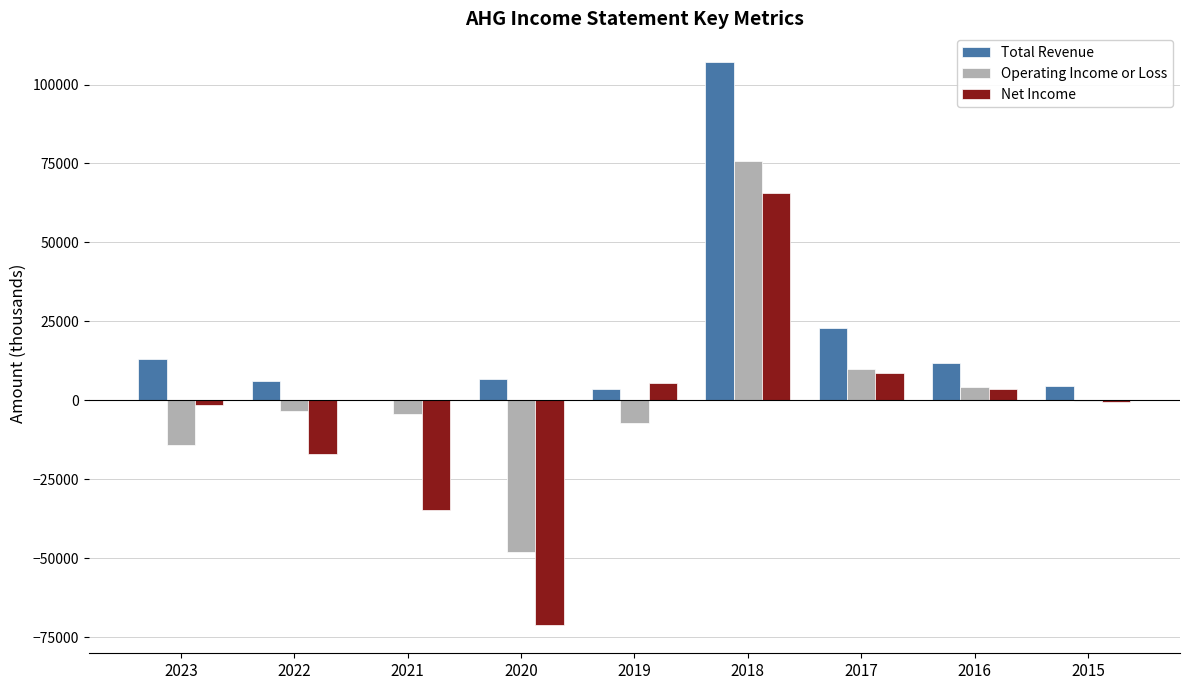

Is the value of Total Revenue at 2021 greater than the value of Net Income at 2019?

No